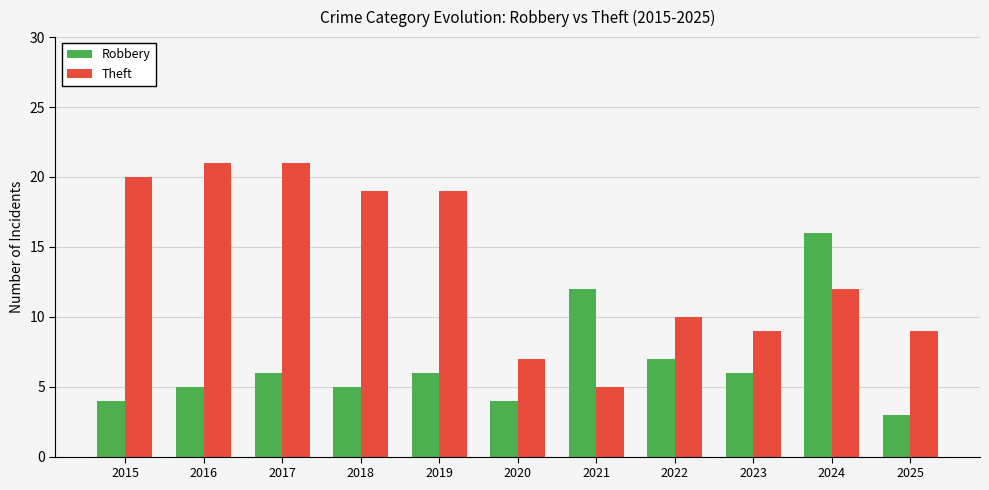

Reading left to right, list all the values displayed in this chart.

Robbery: 2015=4	2016=5	2017=6	2018=5	2019=6	2020=4	2021=12	2022=7	2023=6	2024=16	2025=3
Theft: 2015=20	2016=21	2017=21	2018=19	2019=19	2020=7	2021=5	2022=10	2023=9	2024=12	2025=9